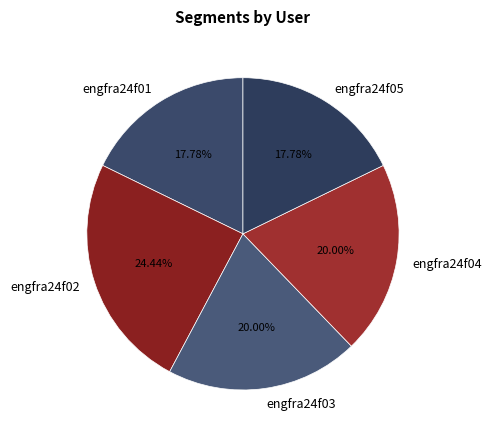

To the nearest percent, what portion does engfra24f04 represent?

20%